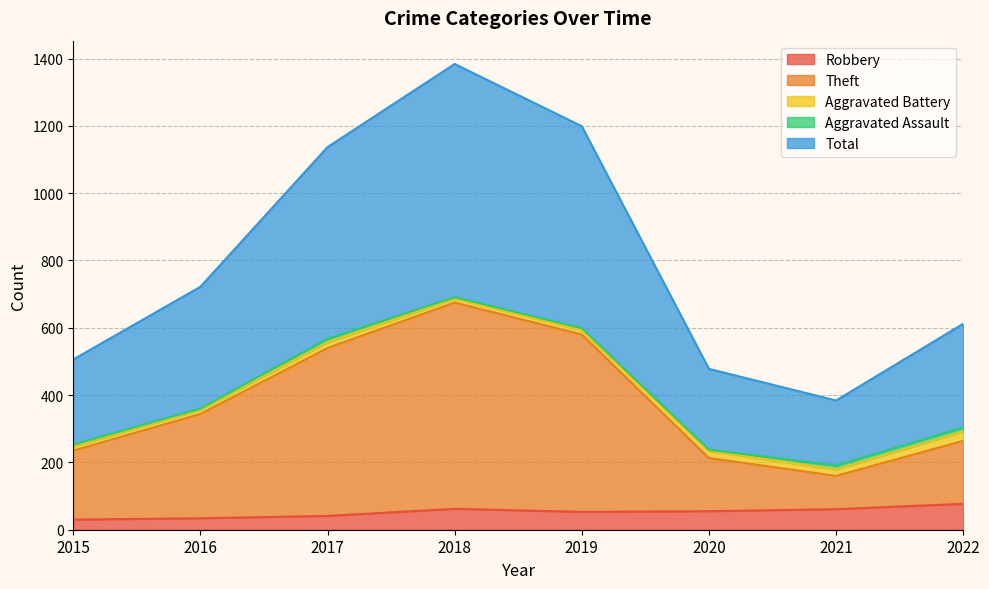

True or false: Robbery and Theft cross at least once.

False